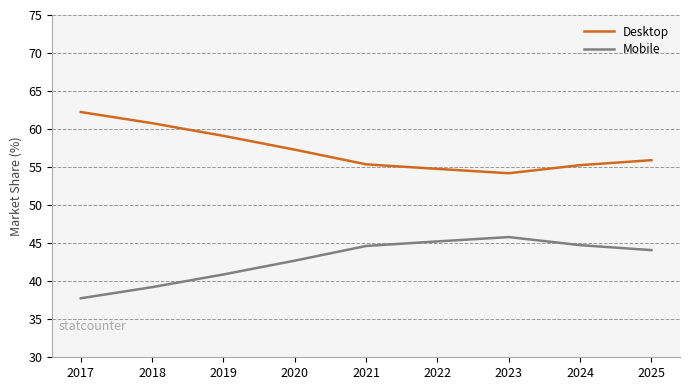

The Mobile series shows 15.1 at 2021. True or false?

False